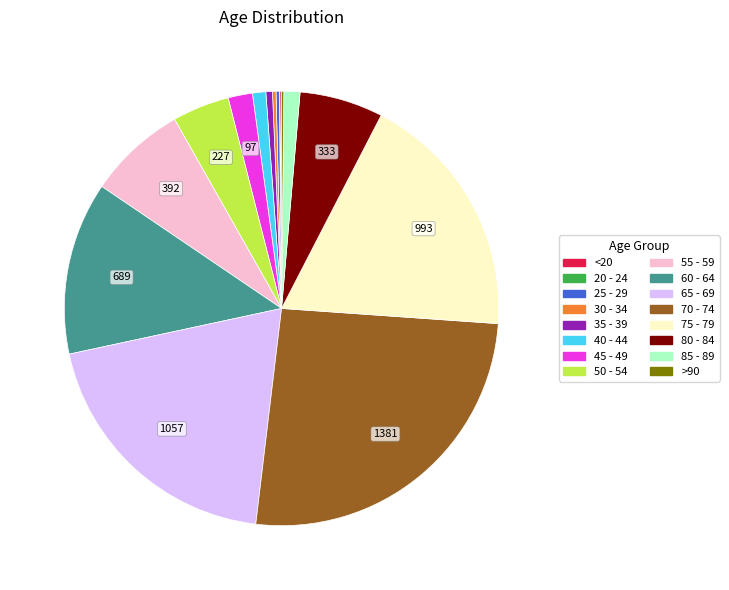

Which category has the biggest portion of the pie?

70 - 74